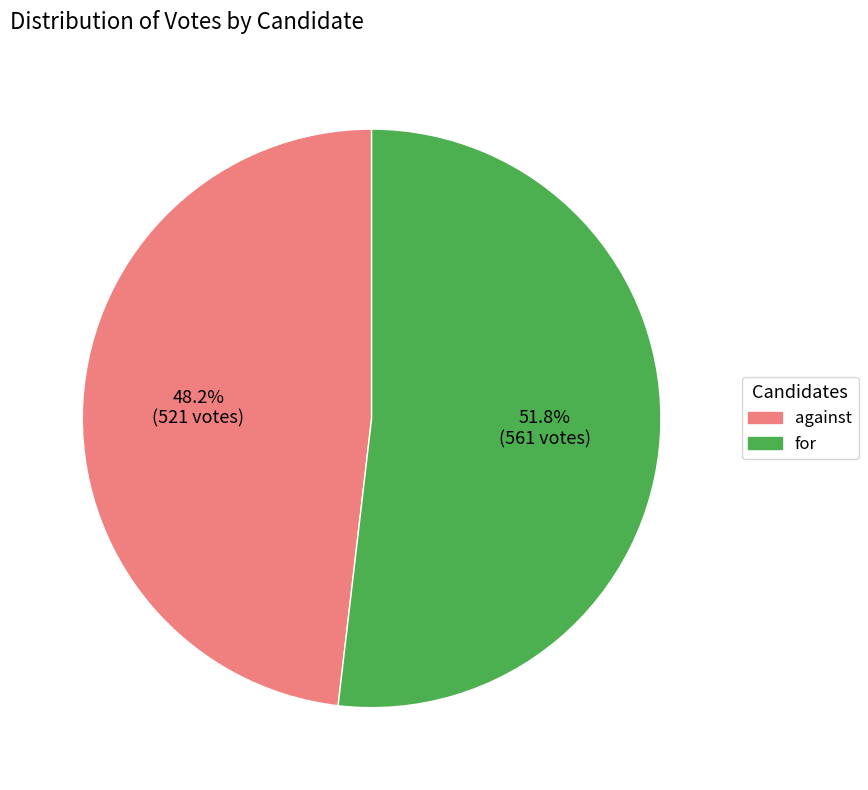

Which slice represents more than half of the pie?

for